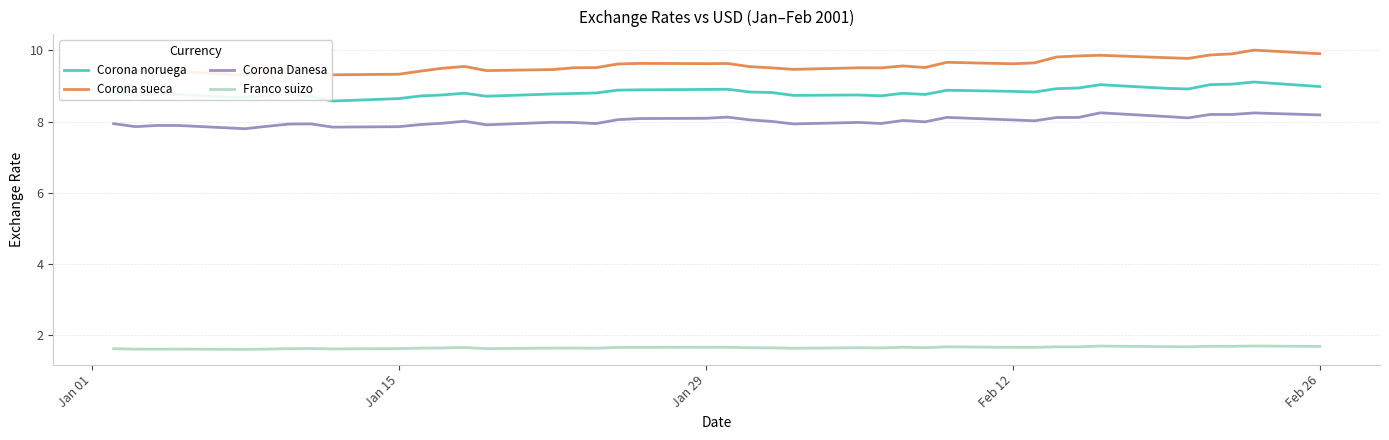

What is the highest value of the Corona noruega series?

9.1